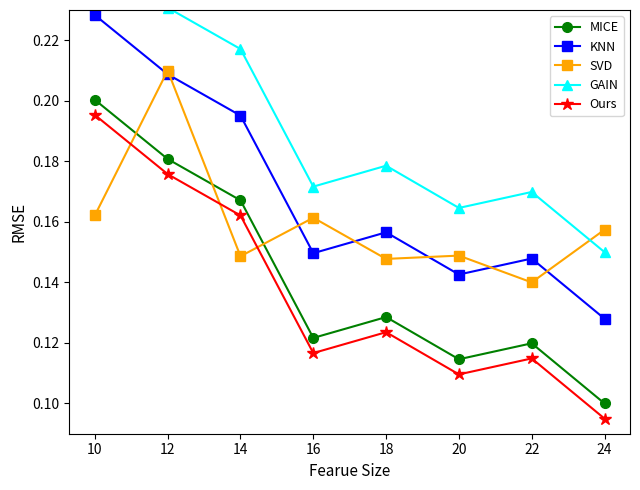

What is the greatest value displayed?

0.3